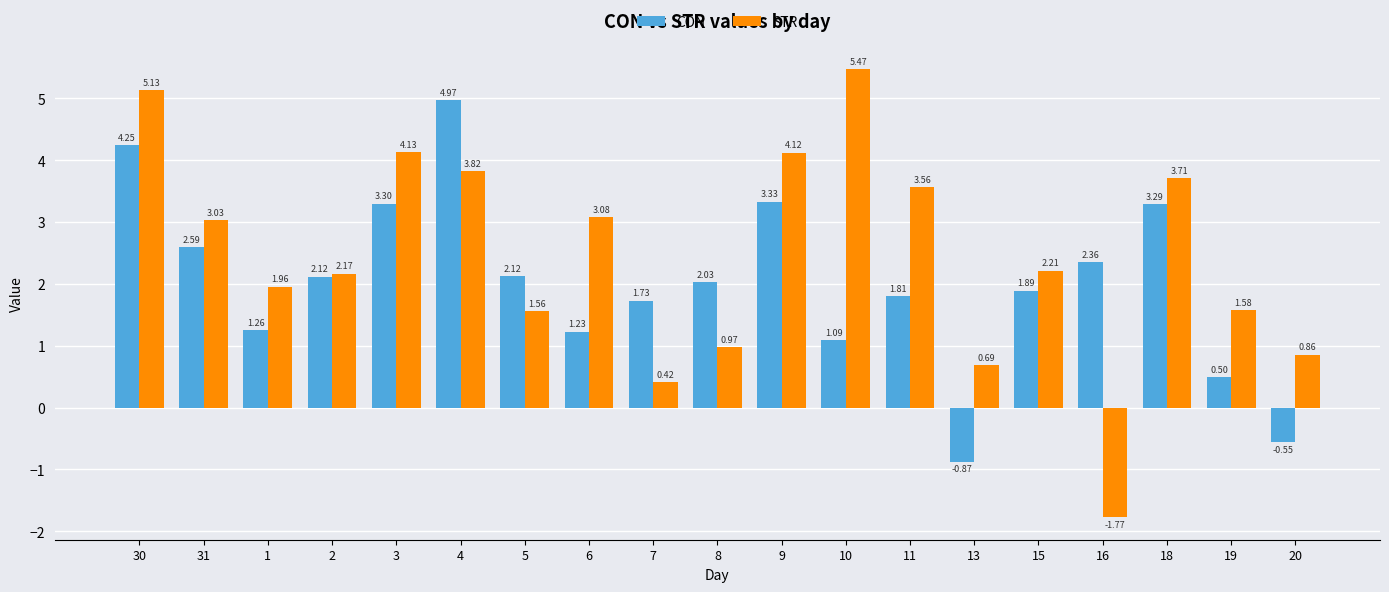

List the series in order of their peak value, lowest first.

CON, STR